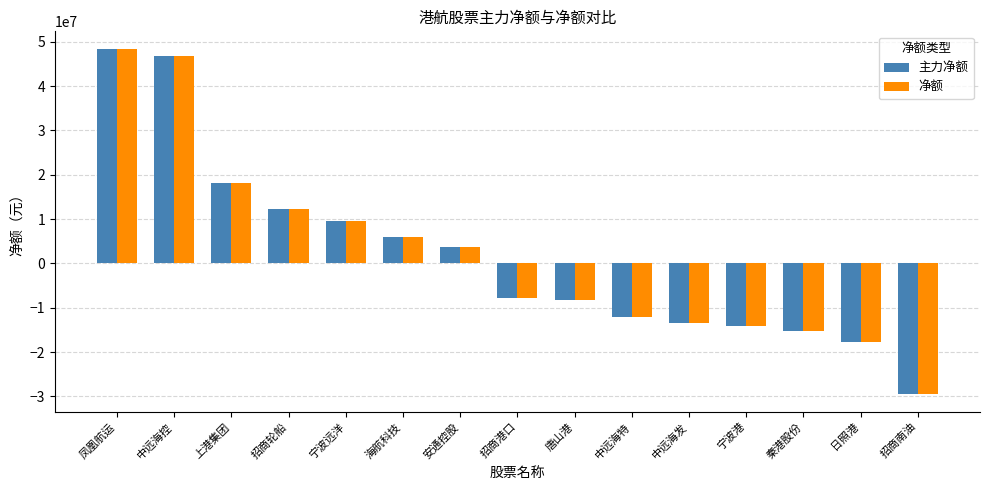

Is the value of 主力净额 at 宁波远洋 greater than the value of 净额 at 中远海控?

No